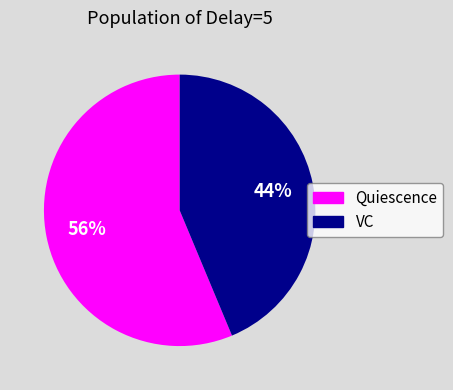

Approximately how many times larger is the value at VC compared to Quiescence?

0.8